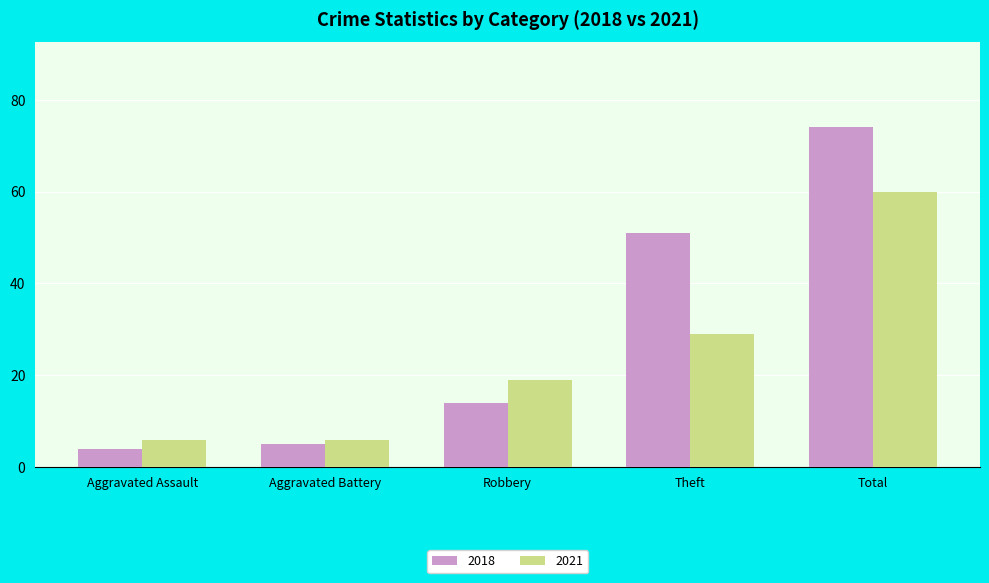

What is the average value of the 2021 series?

24